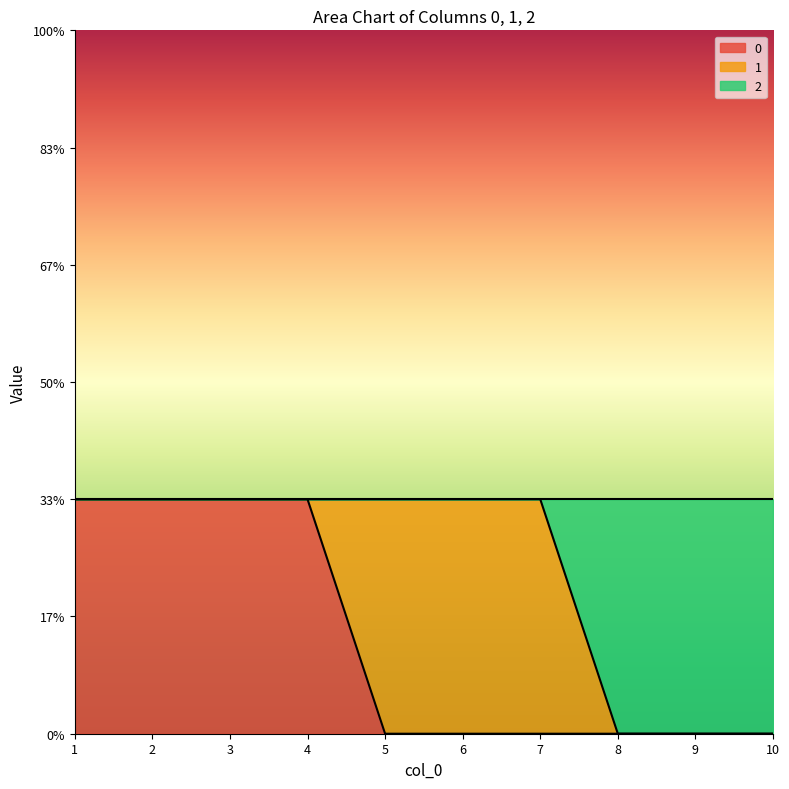

What are all the series names shown in the legend?

0, 1, 2